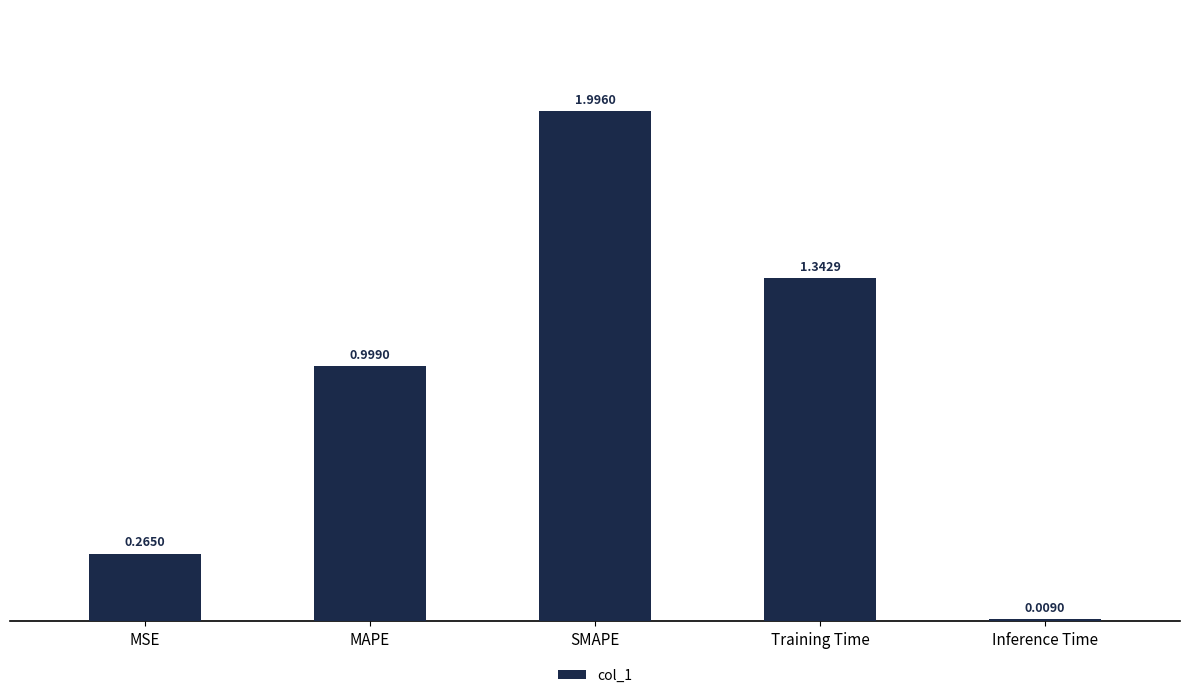

Where is the data nearest to the value 1?

MAPE